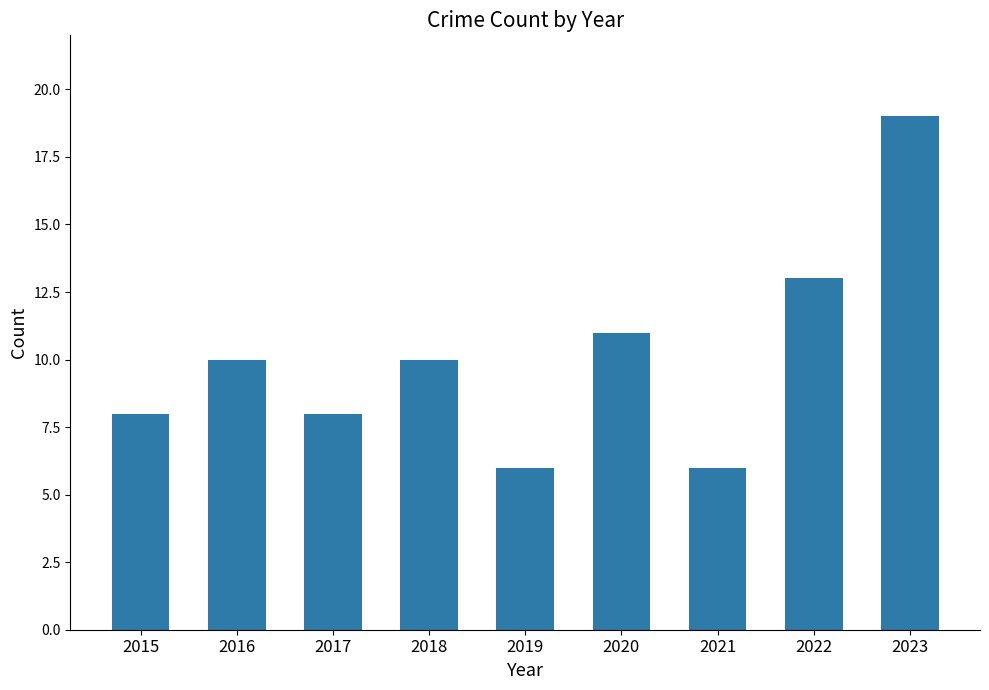

Read the value at 2020.

11